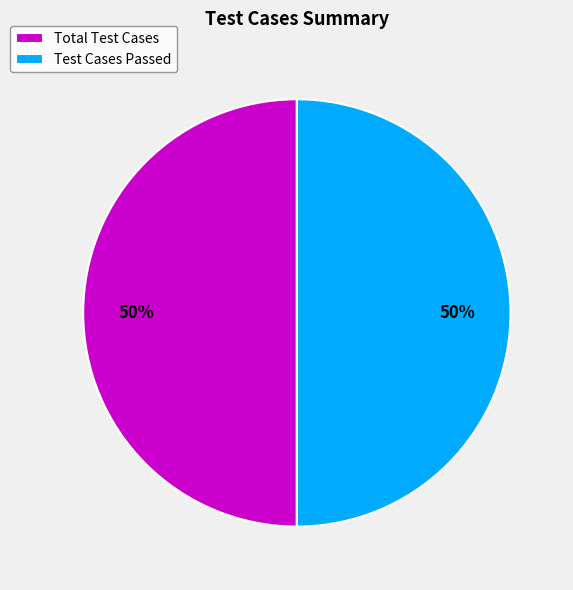

Combined, do Total Test Cases and Test Cases Passed account for over 50%?

Yes